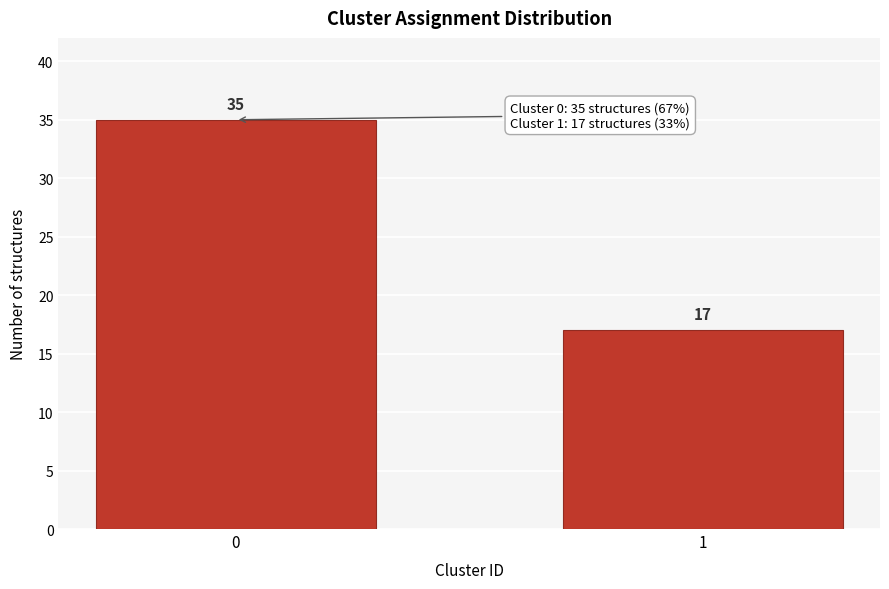

Reading left to right, what are all the values shown in this chart?

0=35	1=17